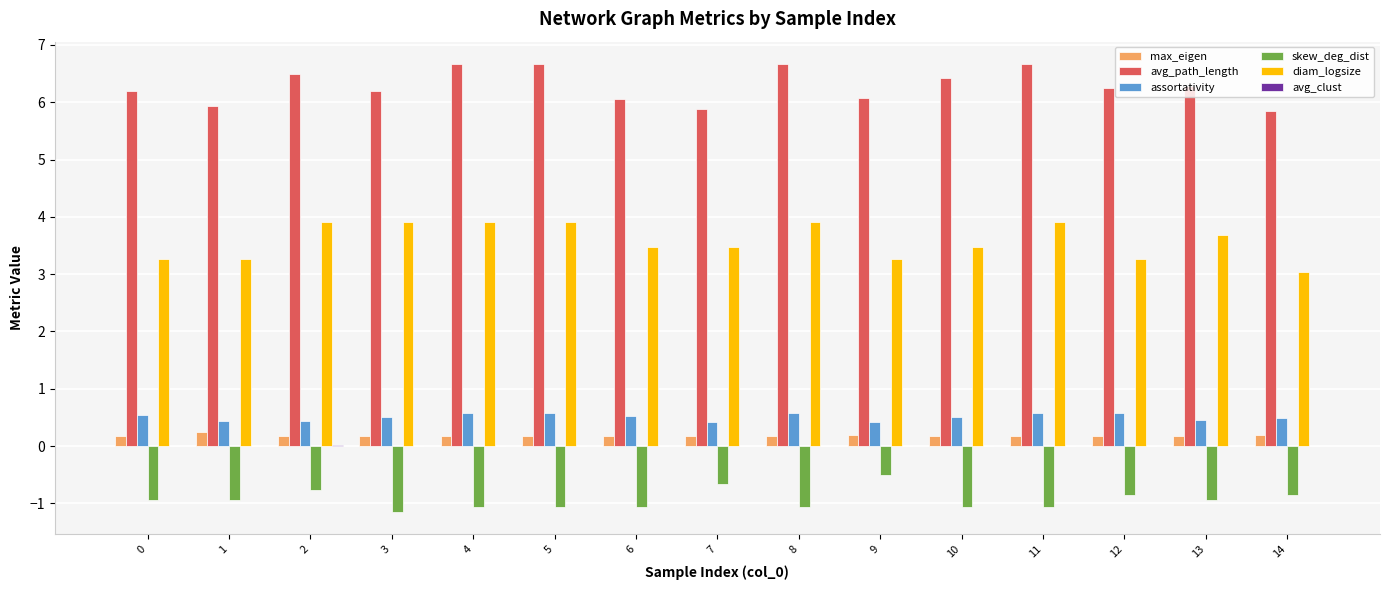

What is the maximum value shown in the chart?

6.7